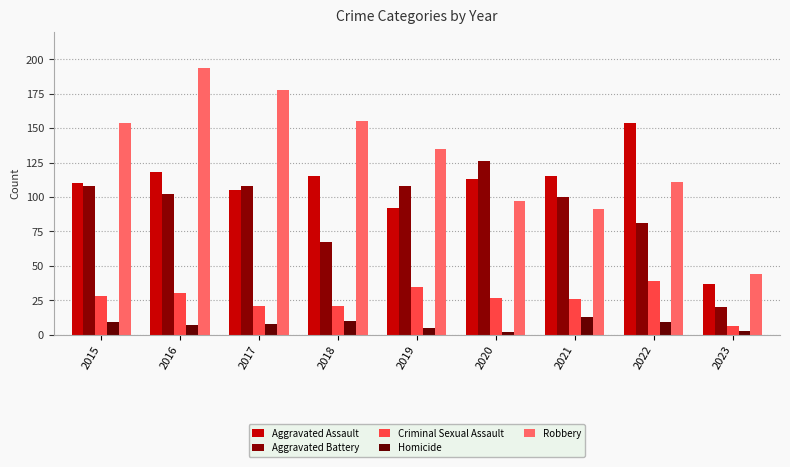

At how many categories does at least one series exceed 66?

8